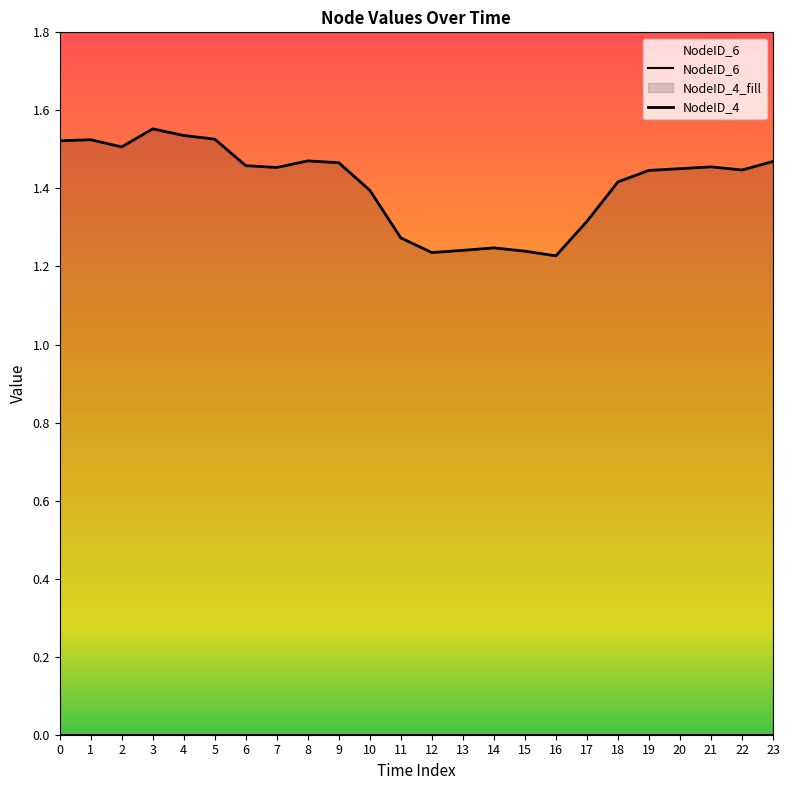

Reading left to right, list all the values displayed in this chart.

NodeID_6: 0=0.0	1=0.0	2=0.0	3=0.0	4=0.0	5=0.0	6=0.0	7=0.0	8=0.0	9=0.0	10=0.0	11=0.0	12=0.0	13=0.0	14=0.0	15=0.0	16=0.0	17=0.0	18=0.0	19=0.0	20=0.0	21=0.0	22=0.0	23=0.0
NodeID_4: 0=1.5	1=1.5	2=1.5	3=1.6	4=1.5	5=1.5	6=1.5	7=1.5	8=1.5	9=1.5	10=1.4	11=1.3	12=1.2	13=1.2	14=1.2	15=1.2	16=1.2	17=1.3	18=1.4	19=1.4	20=1.5	21=1.5	22=1.4	23=1.5